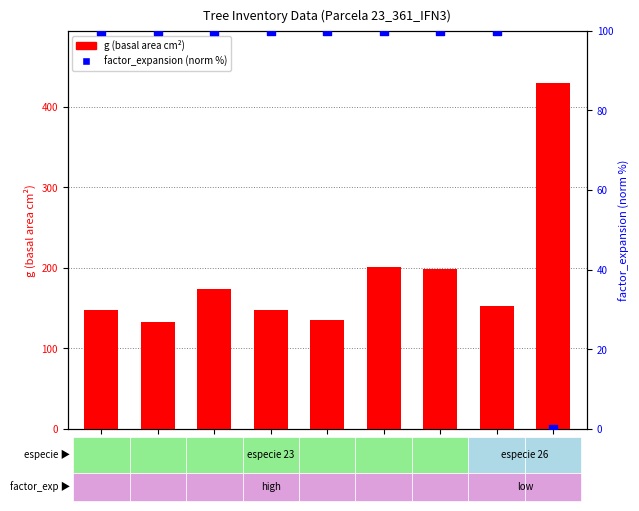

Which series contains the lowest Y value?

factor_expansion (norm %)